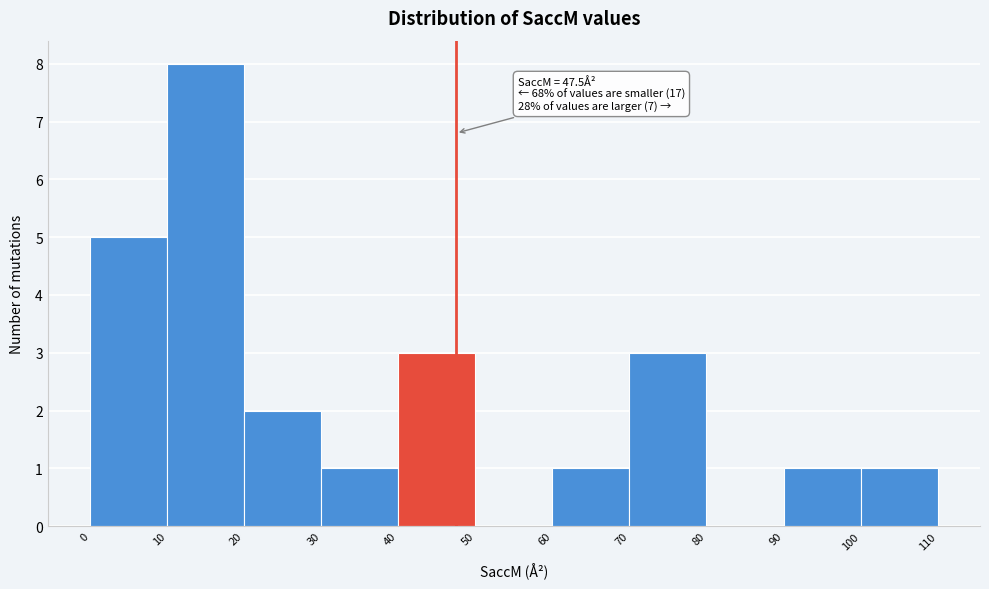

Over which range of the x-axis is the bar tallest?

10 to 20